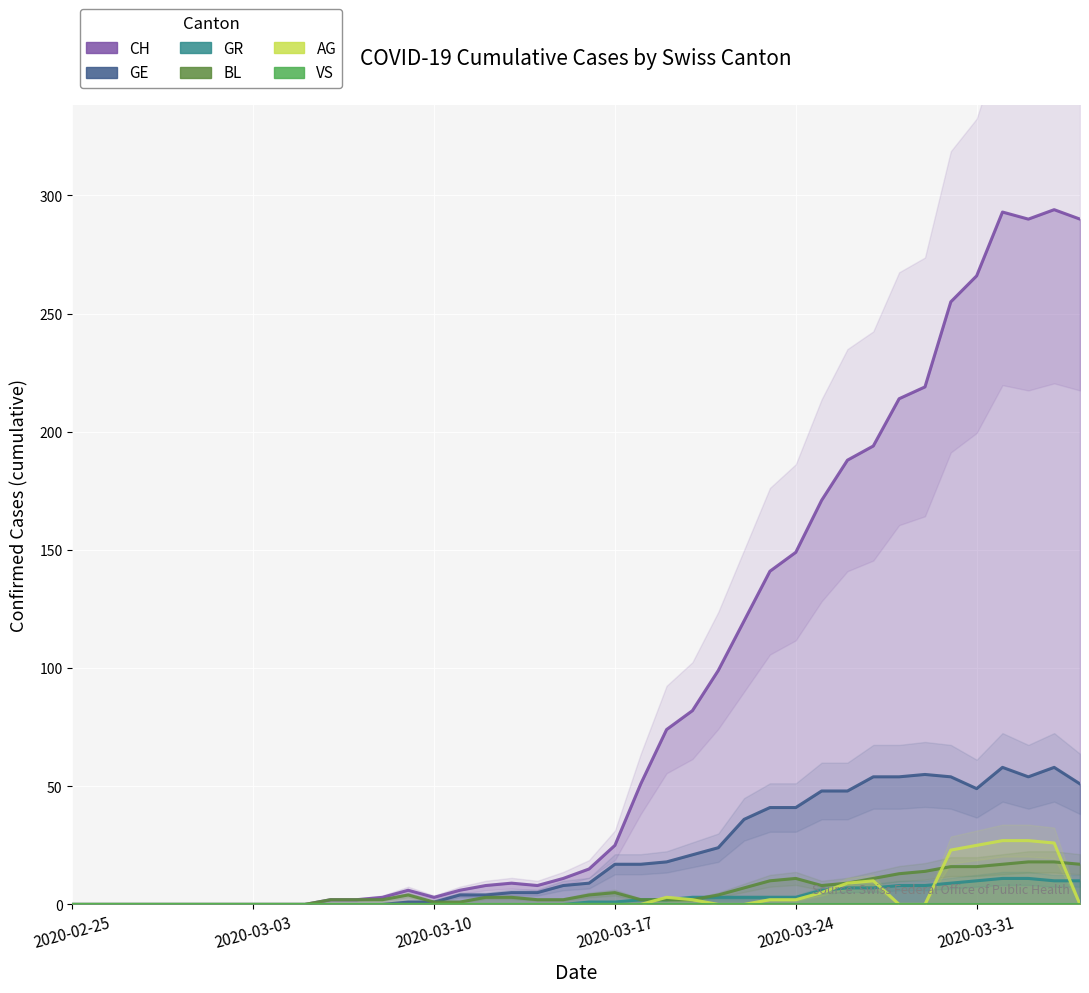

At 12, list the series in order from smallest to largest.

GE, GR, AG, VS, BL, CH